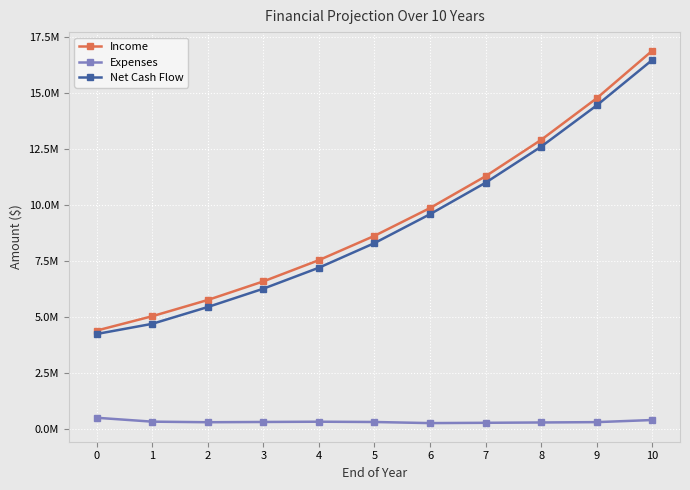

Where does the Income series first go above 8623444?

6